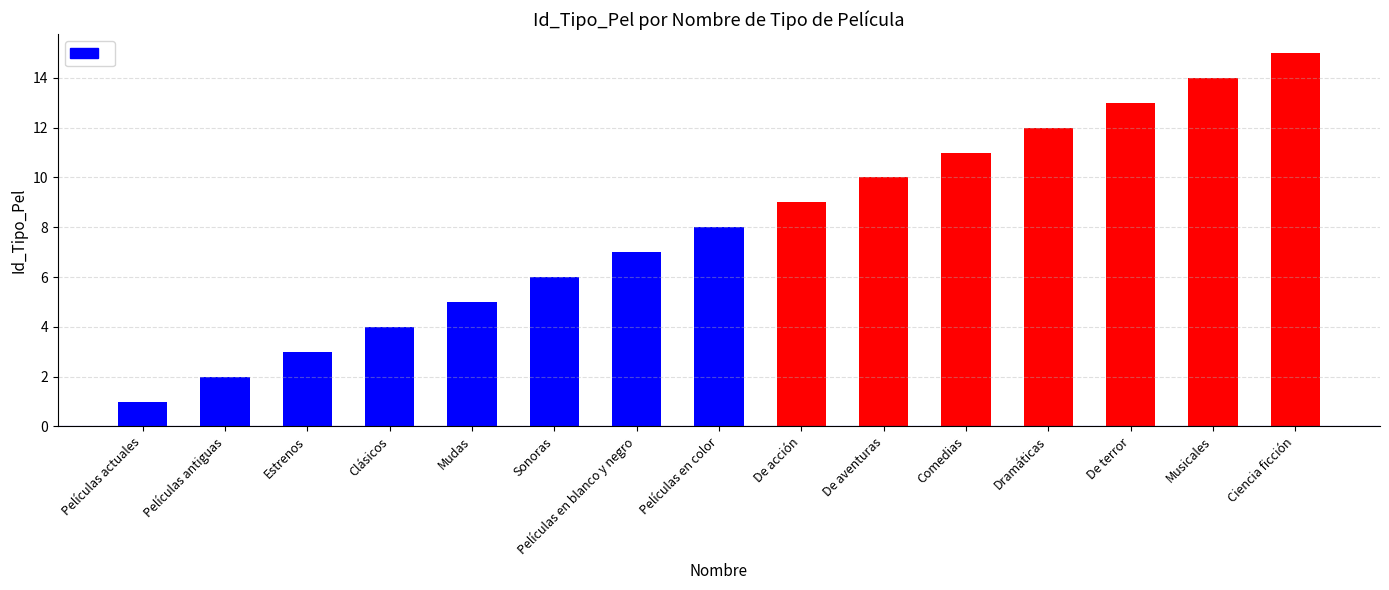

Reading right to left, transcribe all the data shown in this chart.

Ciencia ficción=15	Musicales=14	De terror=13	Dramáticas=12	Comedias=11	De aventuras=10	De acción=9	Películas en color=8	Películas en blanco y negro=7	Sonoras=6	Mudas=5	Clásicos=4	Estrenos=3	Películas antiguas=2	Películas actuales=1